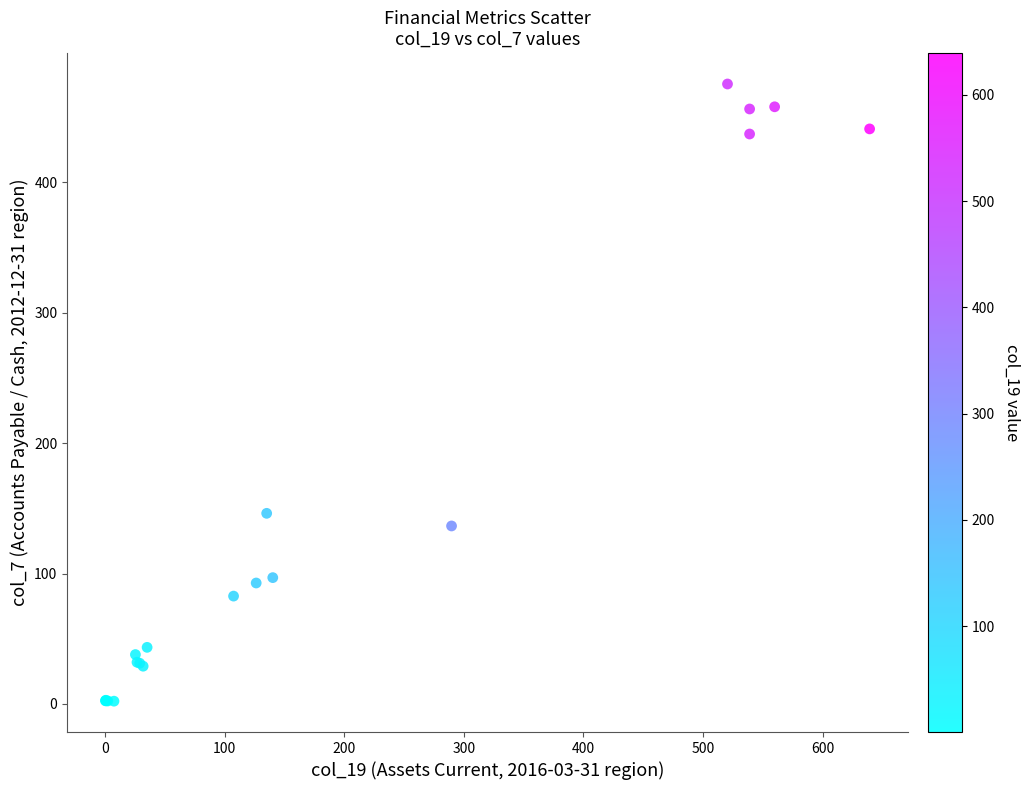

What Y value in the scatter plot is closest to 238?

146.2